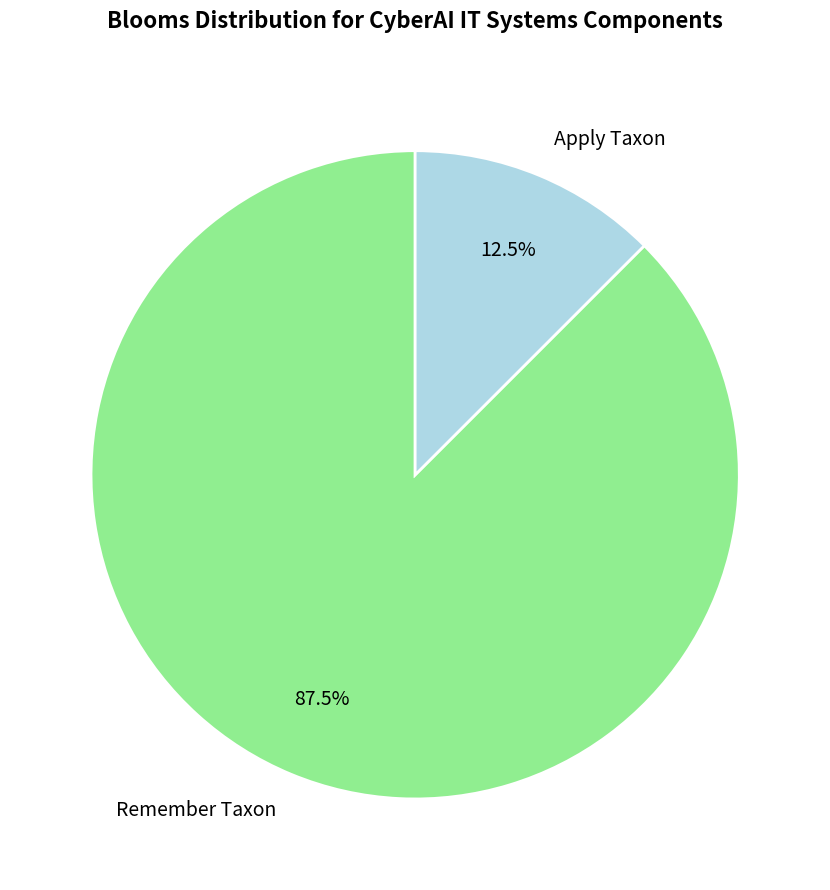

What portion of the pie excludes Apply Taxon?

87.5%